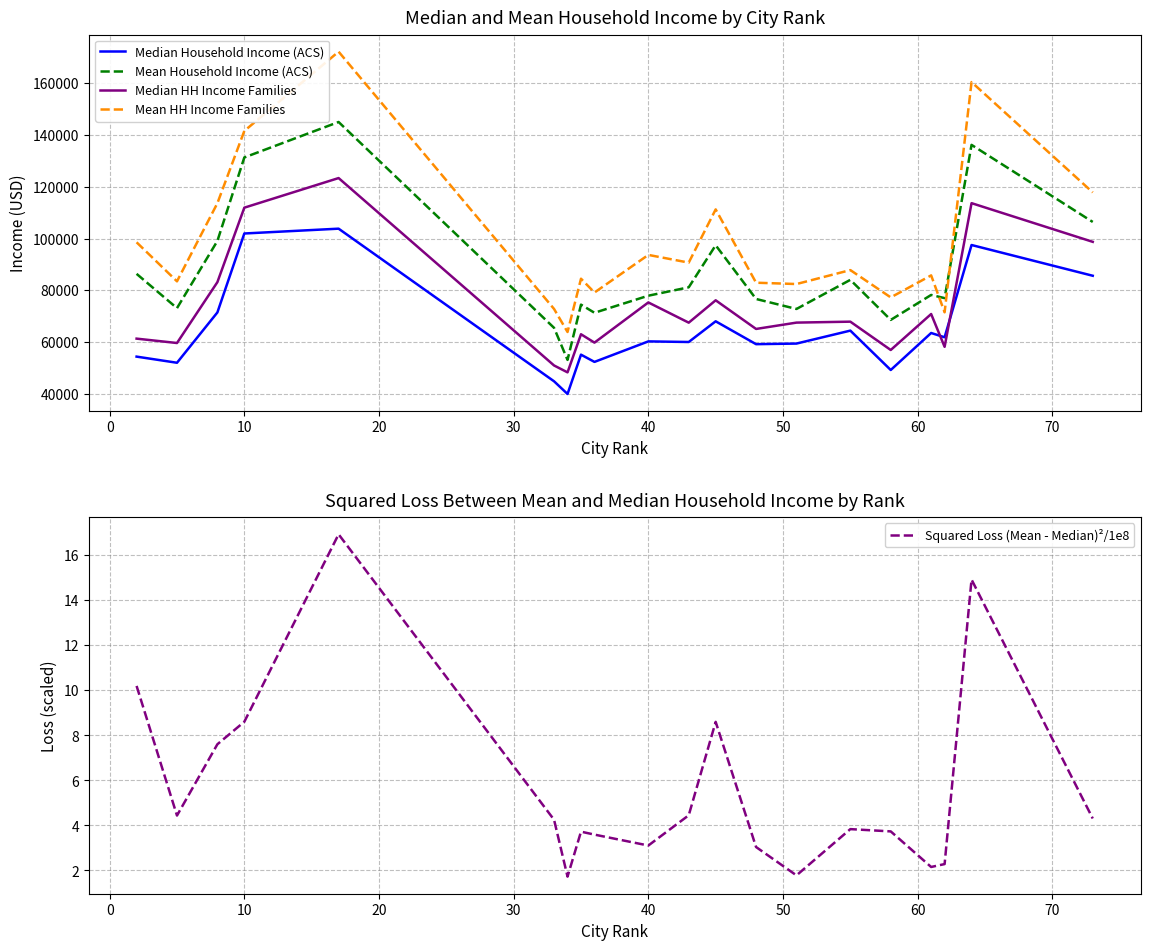

True or false: Median Household Income (ACS) has a value of 15619.9 at 10.

False